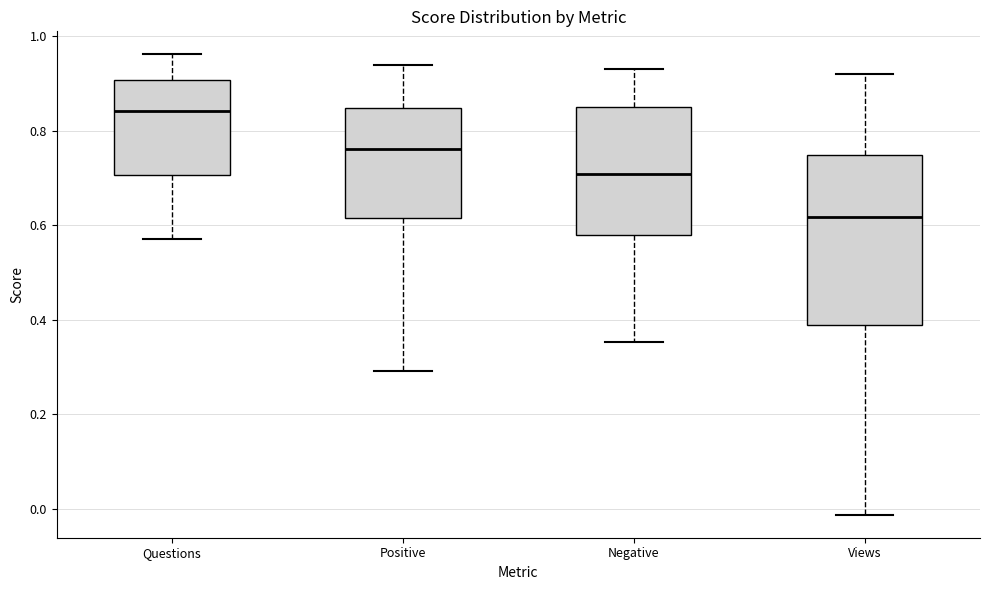

Reading left to right, read every box against the y-axis: the position of its median line, the range the box covers, and the ends of its whiskers. The values are not printed on the chart, so give them approximately, as read against the axis.

Questions: median 0.84, box 0.70 to 0.90, whiskers 0.58 to 0.96
Positive: median 0.76, box 0.62 to 0.84, whiskers 0.30 to 0.94
Negative: median 0.70, box 0.58 to 0.86, whiskers 0.36 to 0.94
Views: median 0.62, box 0.38 to 0.74, whiskers -0.02 to 0.92